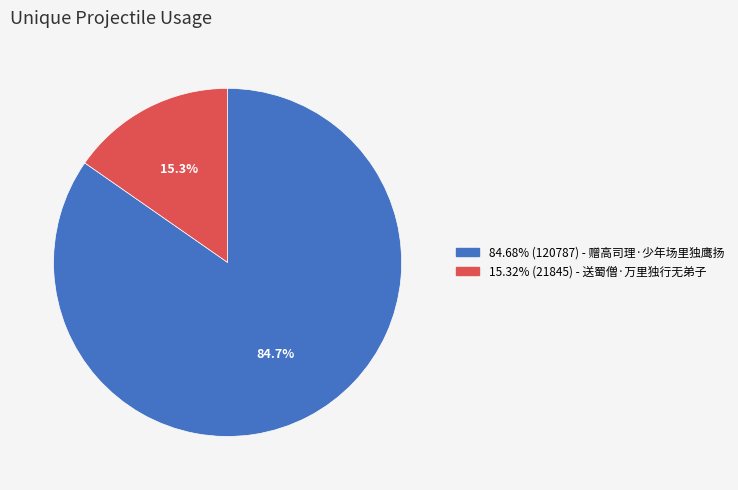

Does any single category account for the majority?

Yes